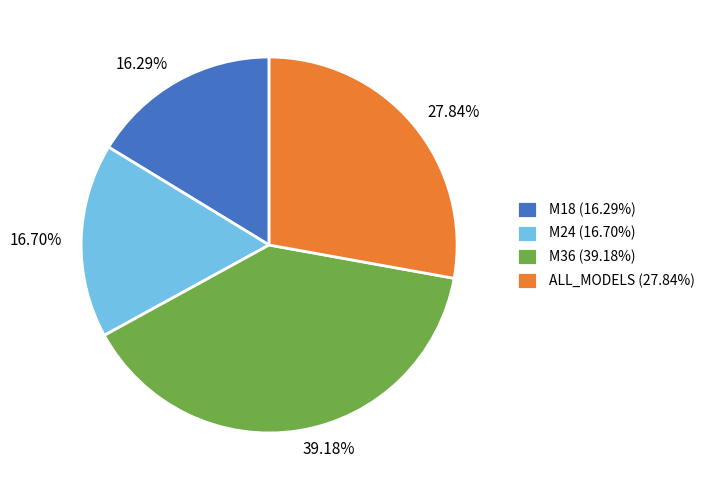

Which slice is the largest?

M36